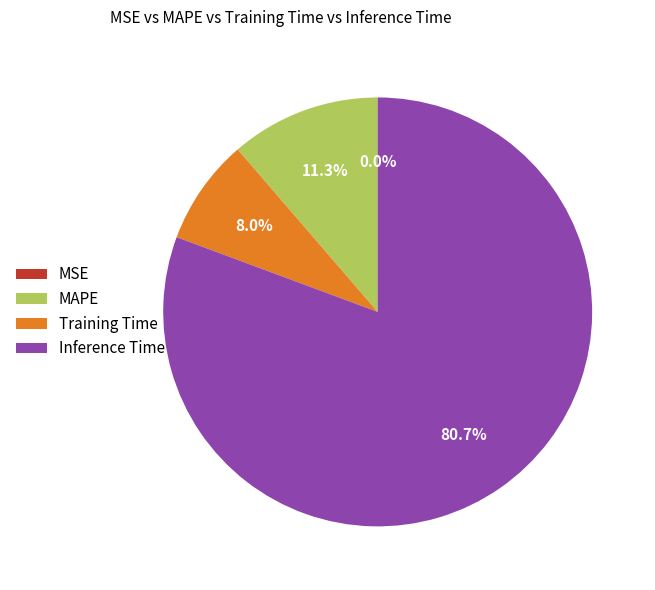

Which category has the biggest portion of the pie?

Inference Time